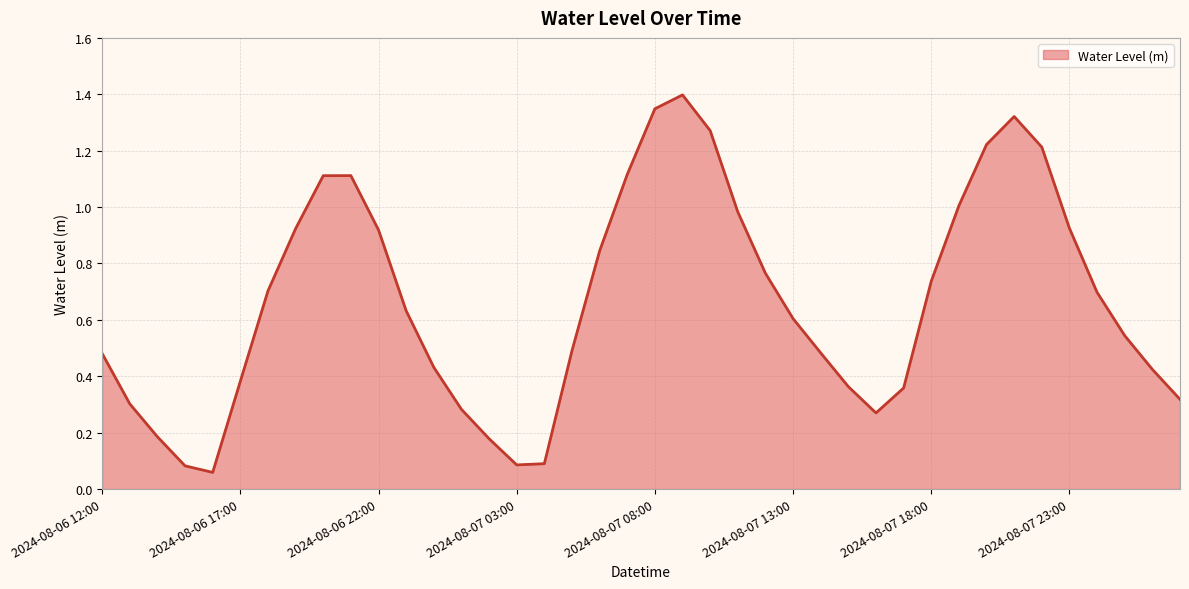

What is the greatest value displayed?

1.4